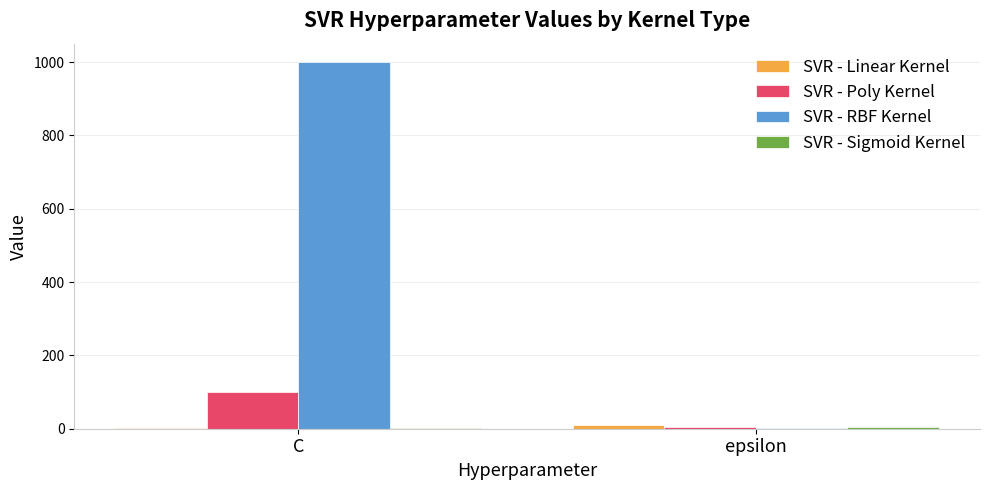

What is the maximum value for SVR - Poly Kernel?

100